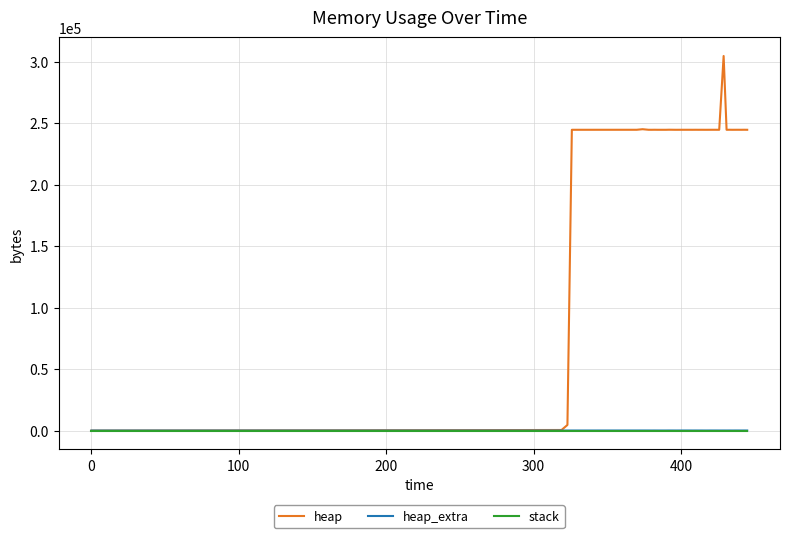

Which series has the largest total across all categories?

heap